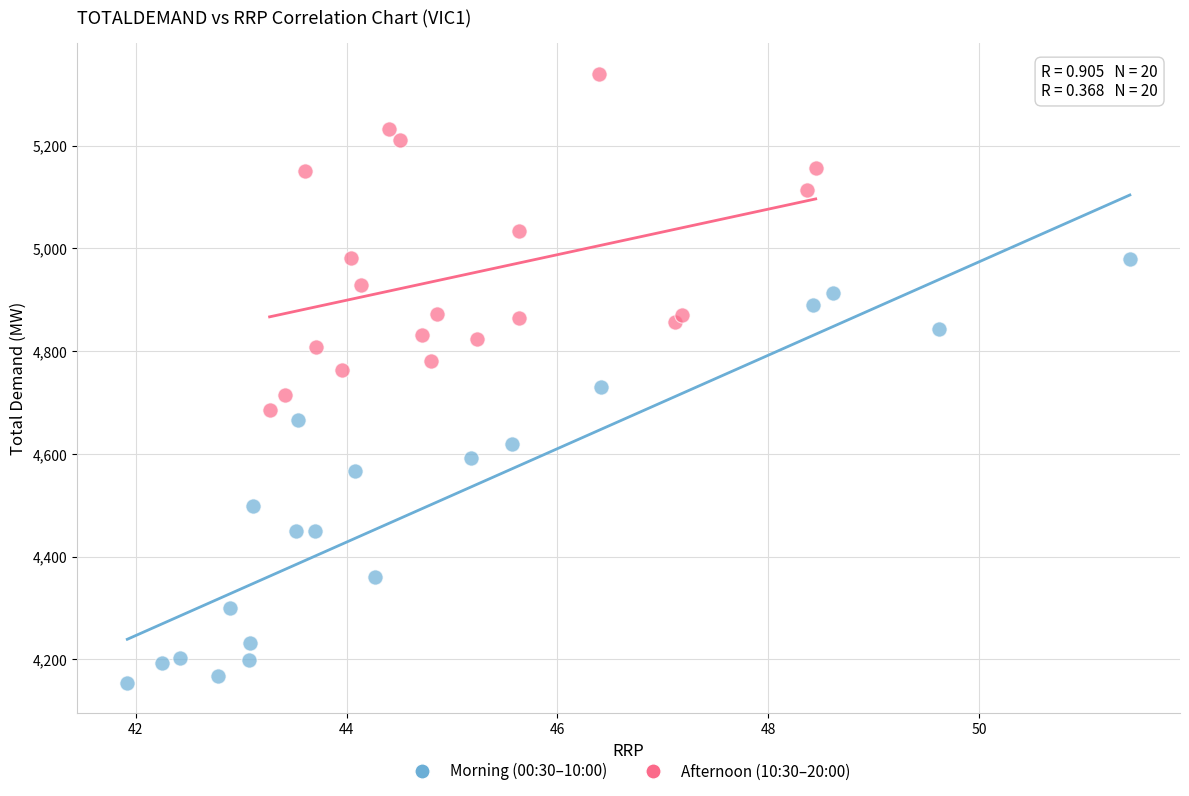

Which series reaches the minimum Y coordinate?

Morning (00:30–10:00)